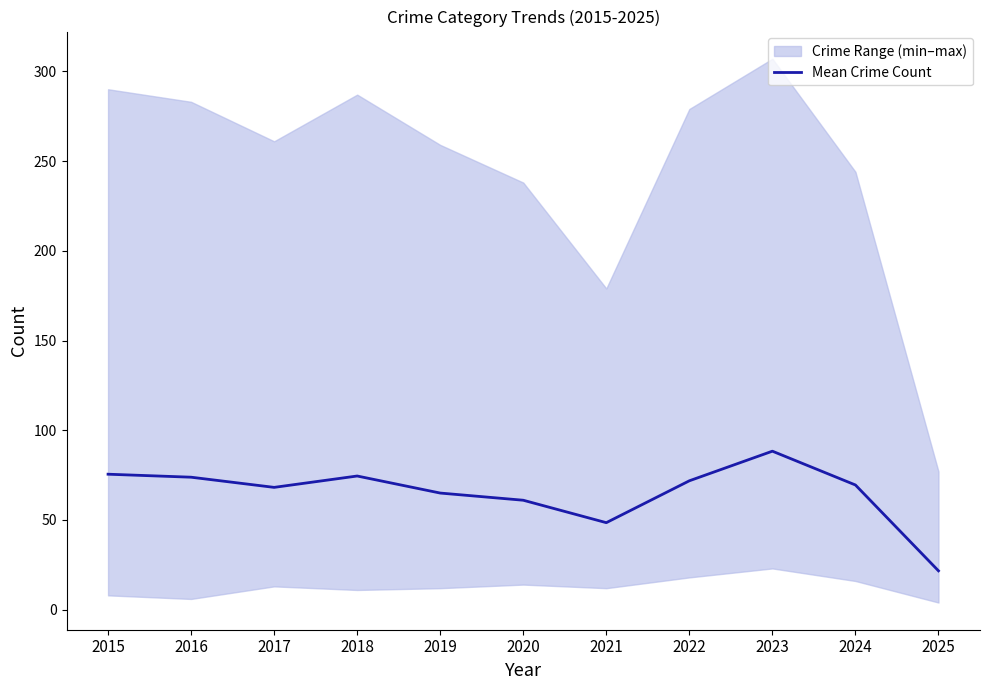

Reading right to left, list all the values displayed in this chart.

21.7	69.5	88.3	71.8	48.5	61.0	65.0	74.5	68.2	73.8	75.5